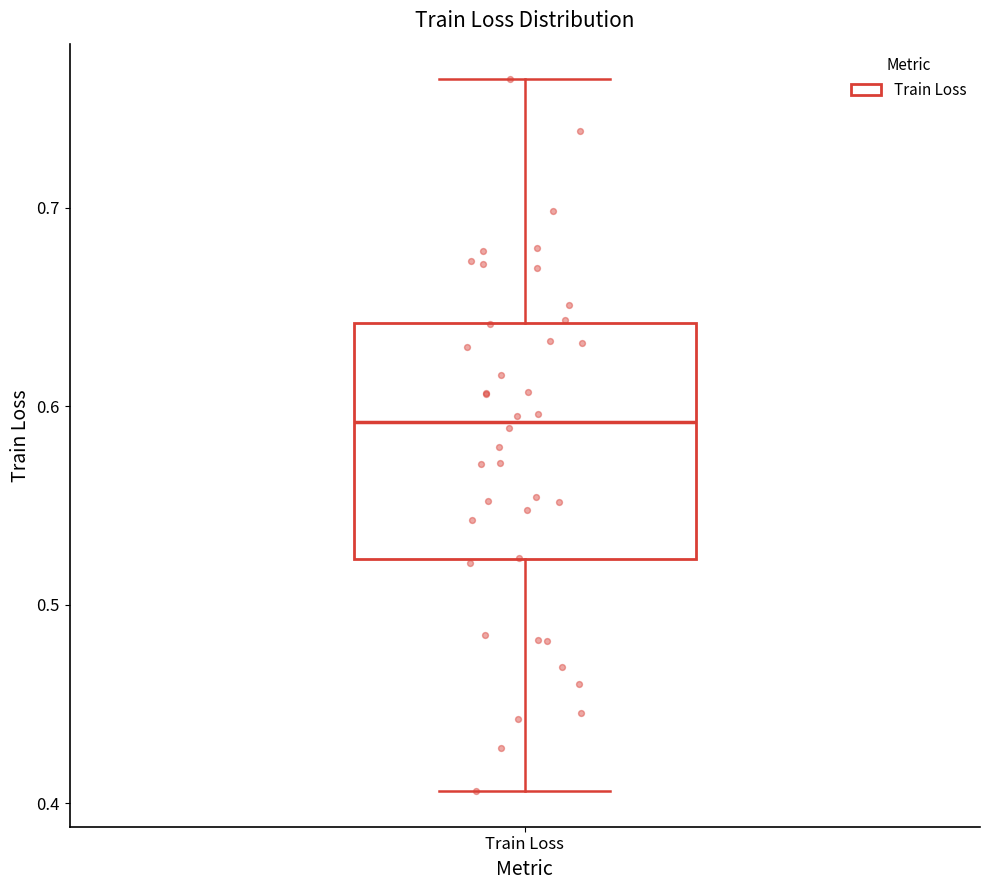

Transcribe this box plot: give where the median line is, the range the box spans, and where the two whiskers end, as read against the y-axis. The values are not printed on the chart, so give them approximately, as read against the axis.

median 0.59, box 0.52 to 0.64, whiskers 0.41 to 0.76